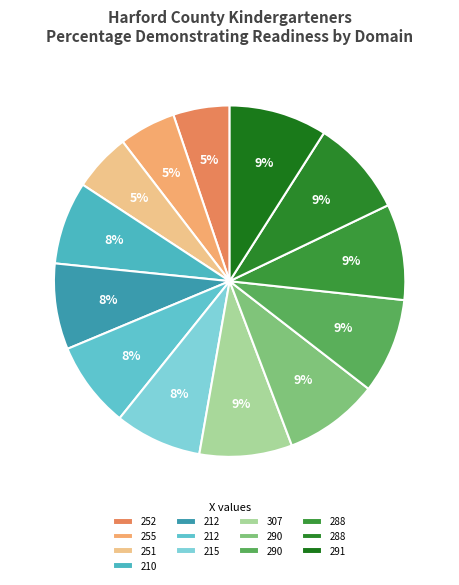

How many slices are in this pie chart?

13